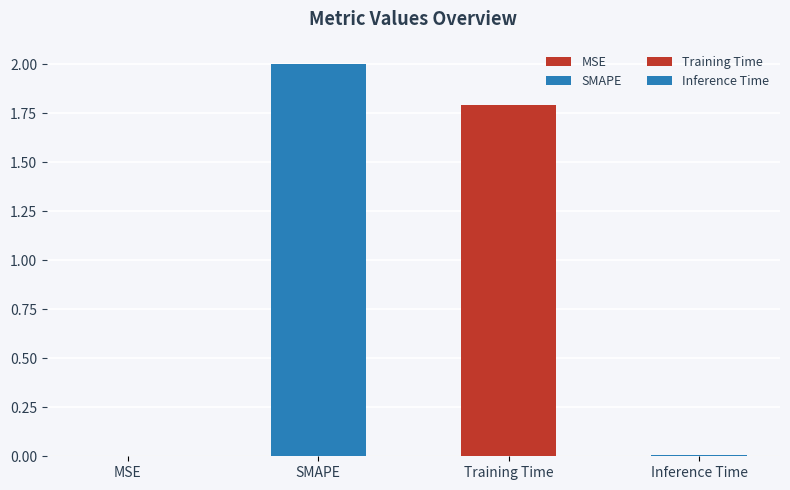

Reading right to left, list all the values displayed in this chart.

Inference Time=0.0	Training Time=1.8	SMAPE=2.0	MSE=0.0